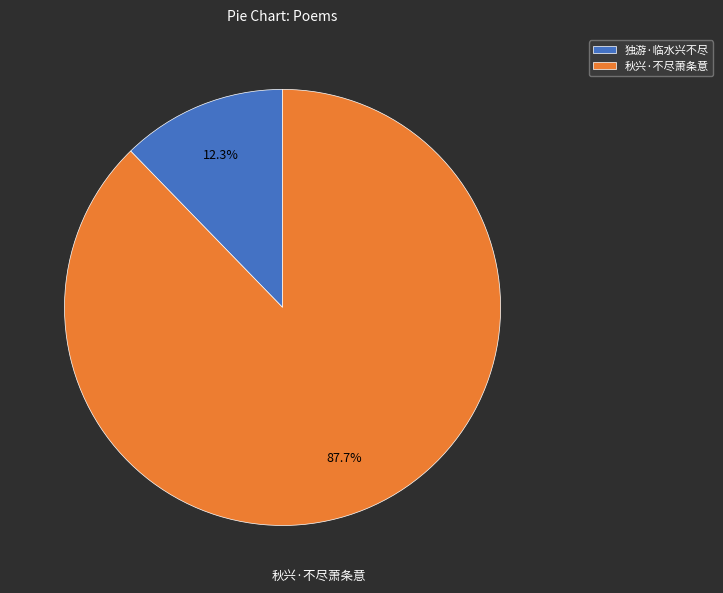

Which category accounts for the majority?

秋兴·不尽萧条意